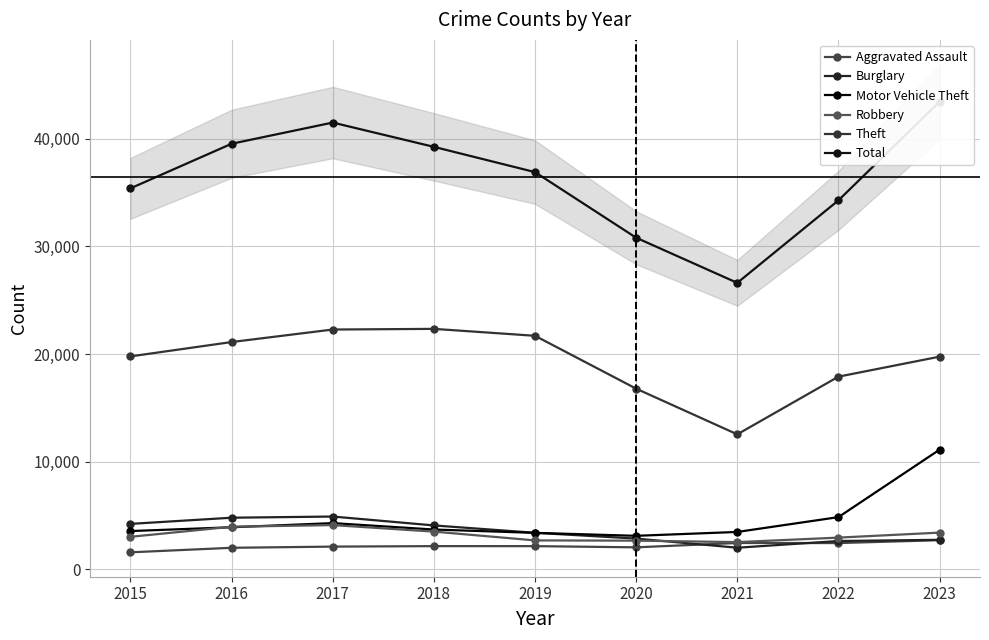

What are all the series names shown in the legend?

Aggravated Assault, Burglary, Motor Vehicle Theft, Robbery, Theft, Total